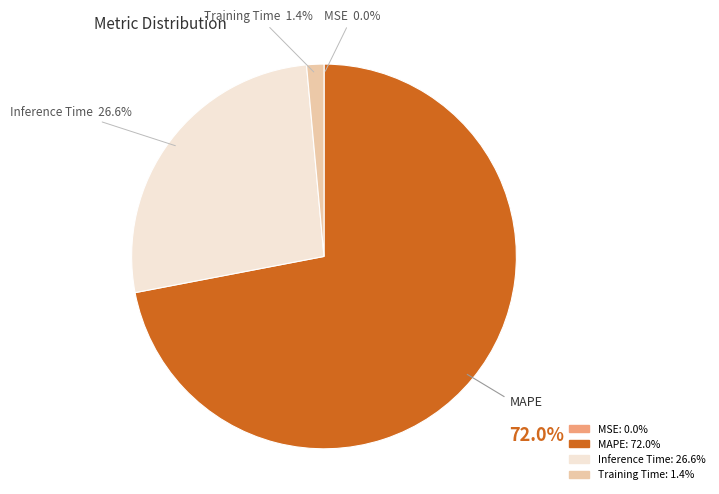

True or false: Inference Time accounts for 16% of the total.

False